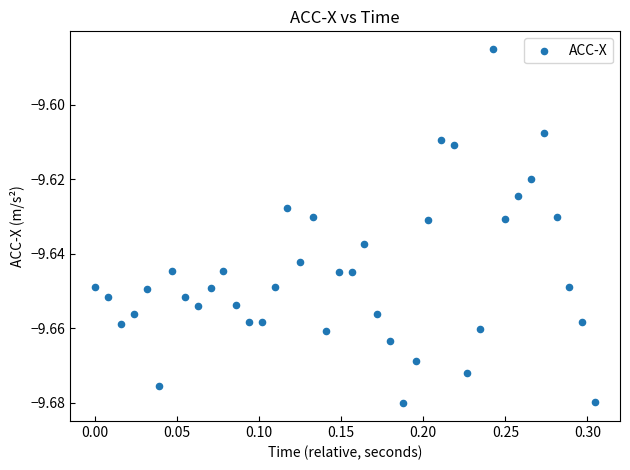

Count the number of points in this scatter plot.

40